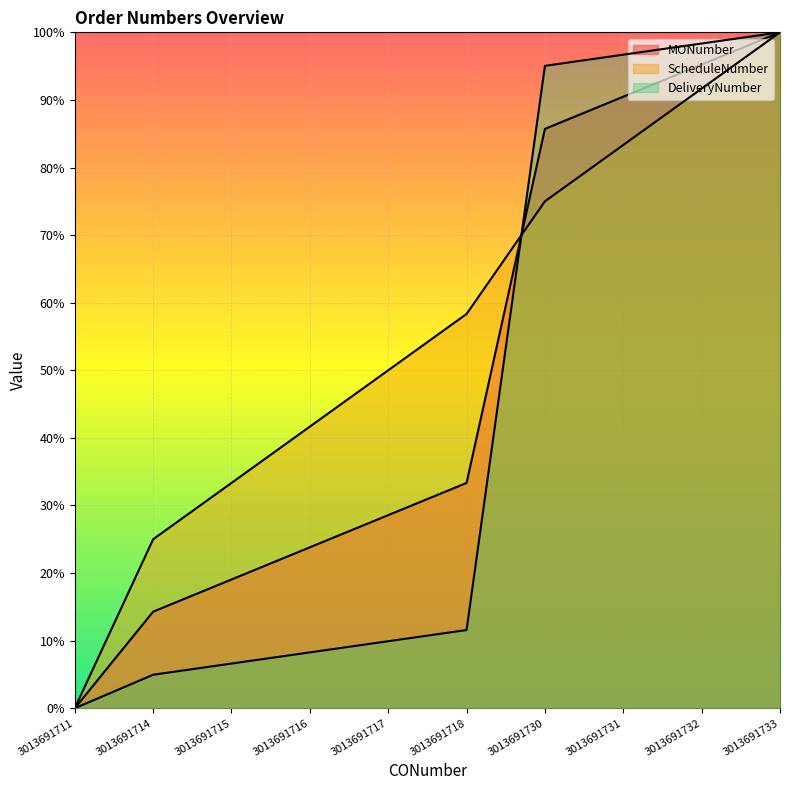

How many categories are shown in the chart?

10